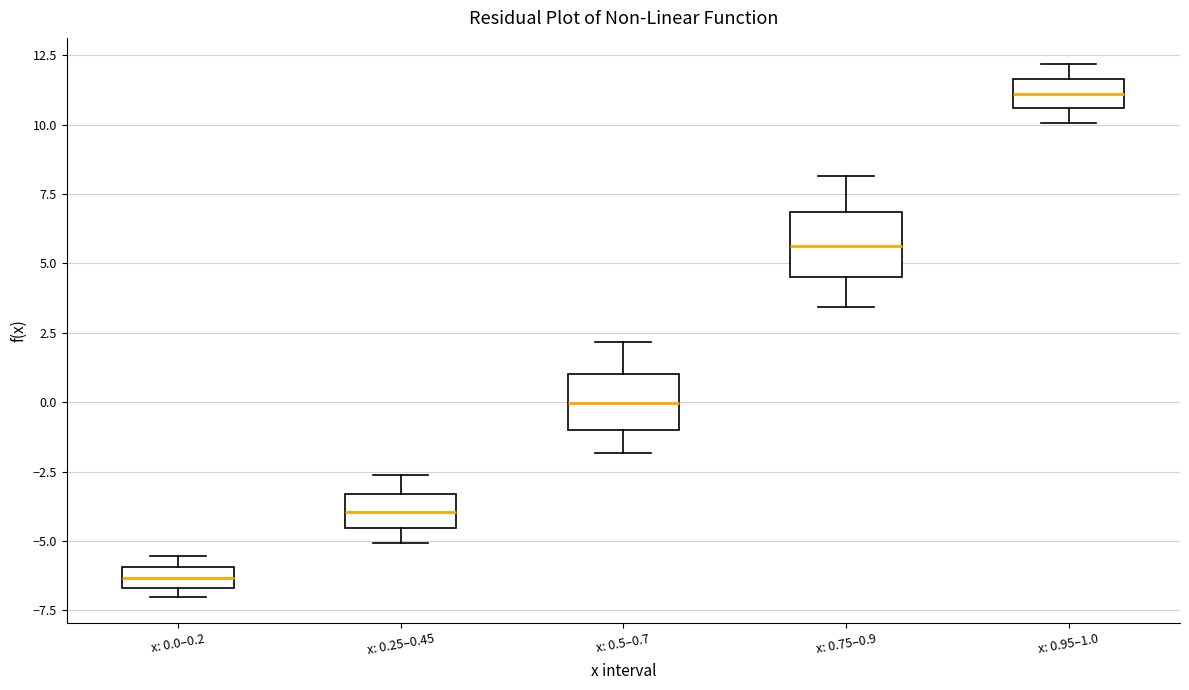

Which box has the lowest median line?

x: 0.0–0.2